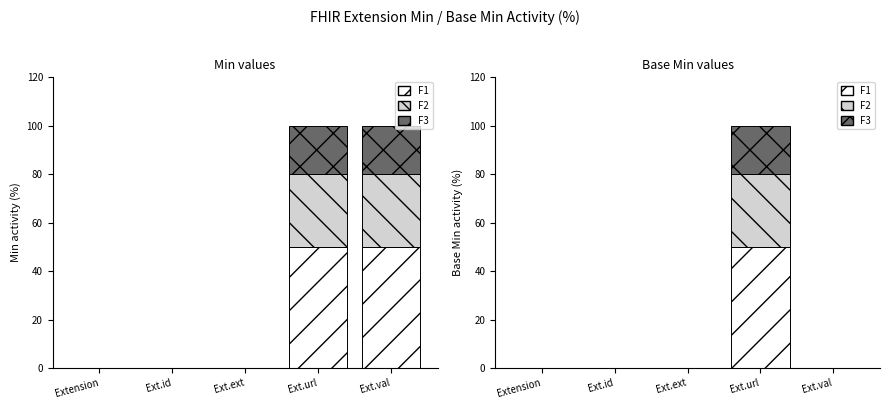

At which category is the sum across all series the highest?

Ext.url